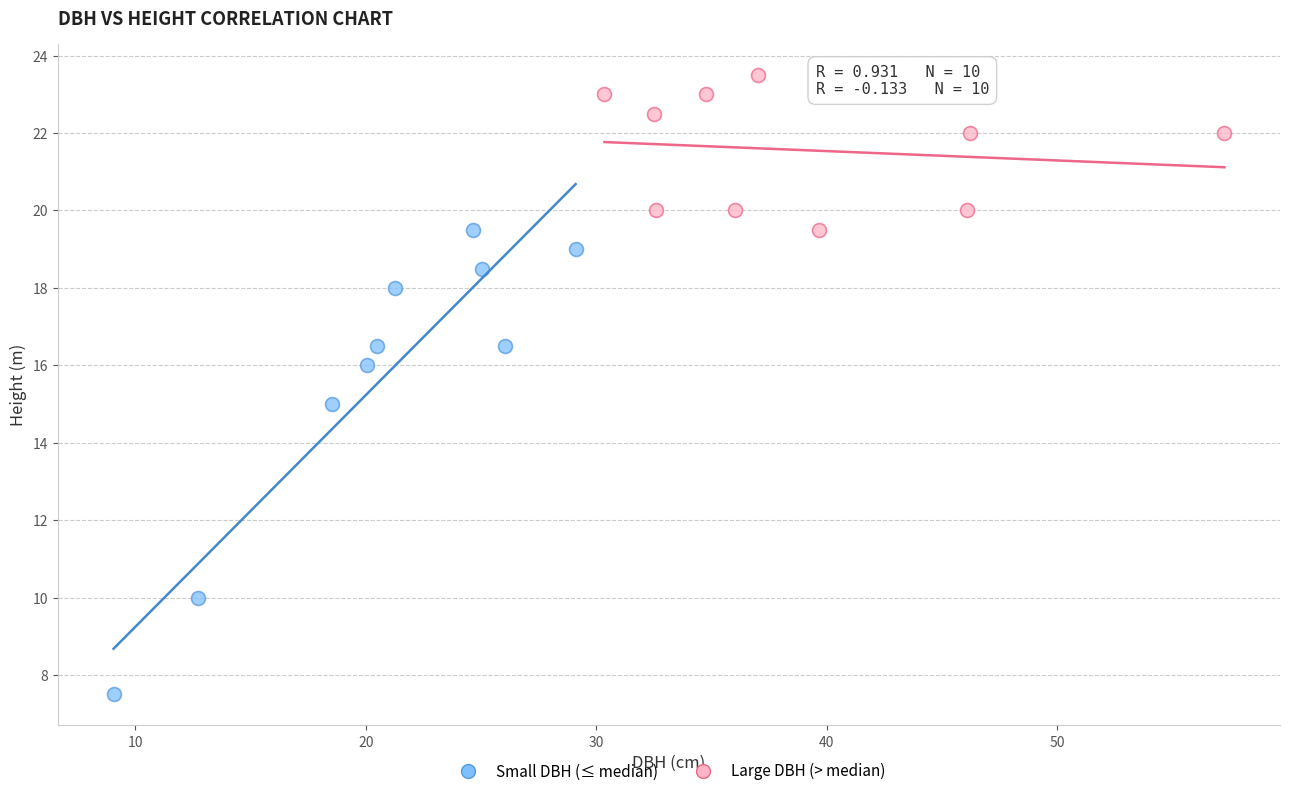

What are all the series names shown in the legend?

Small DBH (≤ median), Large DBH (> median)